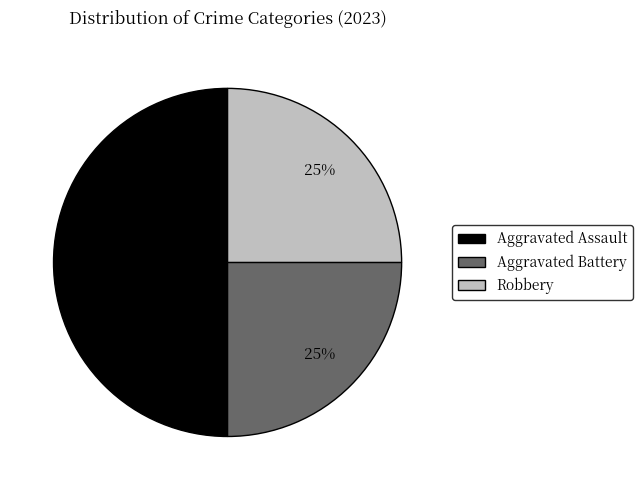

To the nearest percent, what is the average slice percentage?

33%